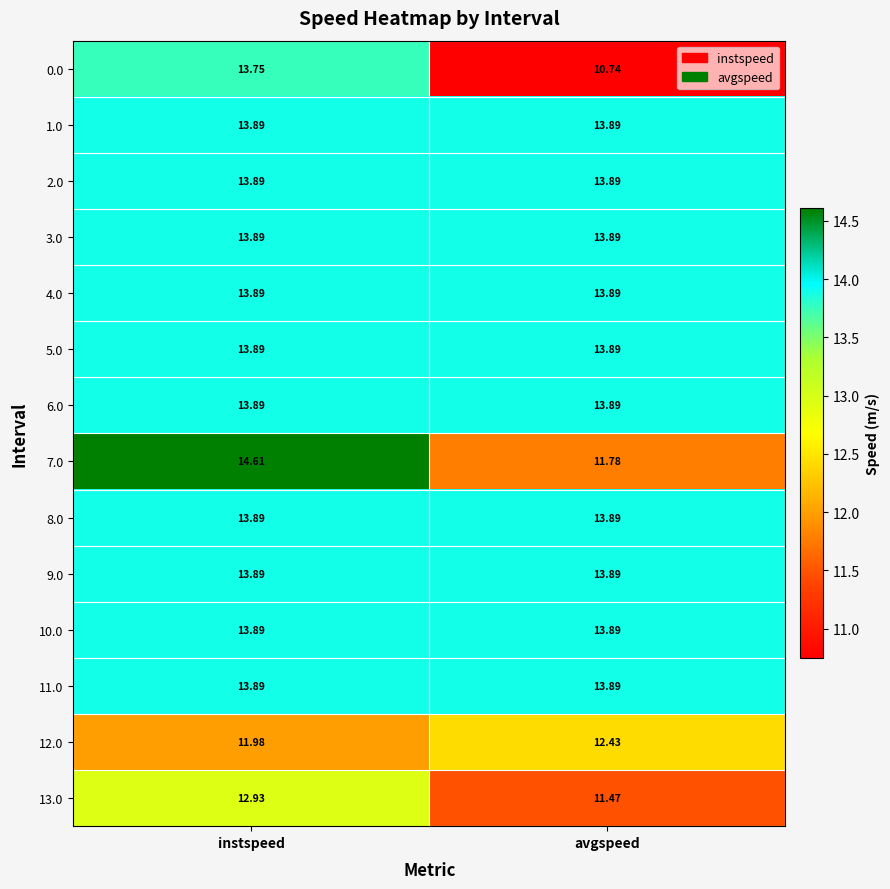

Which label corresponds to the largest value in the chart?

instspeed